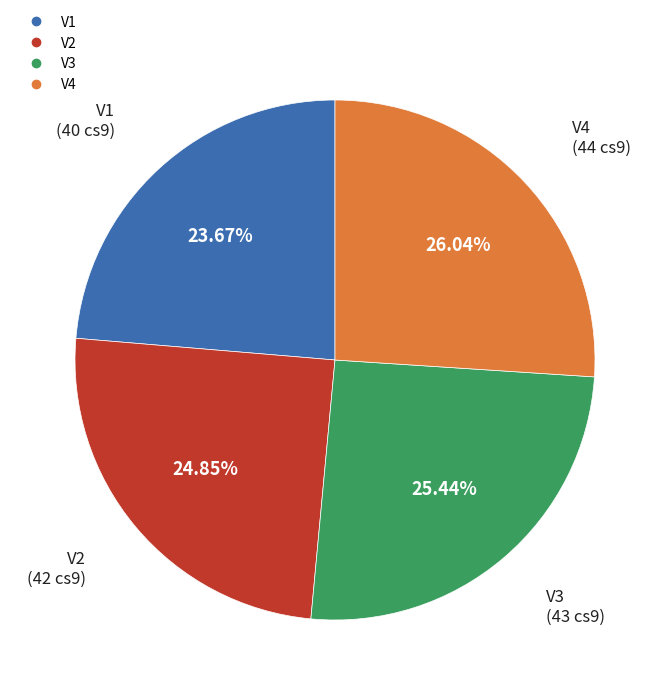

Is V3 the majority of the pie?

No